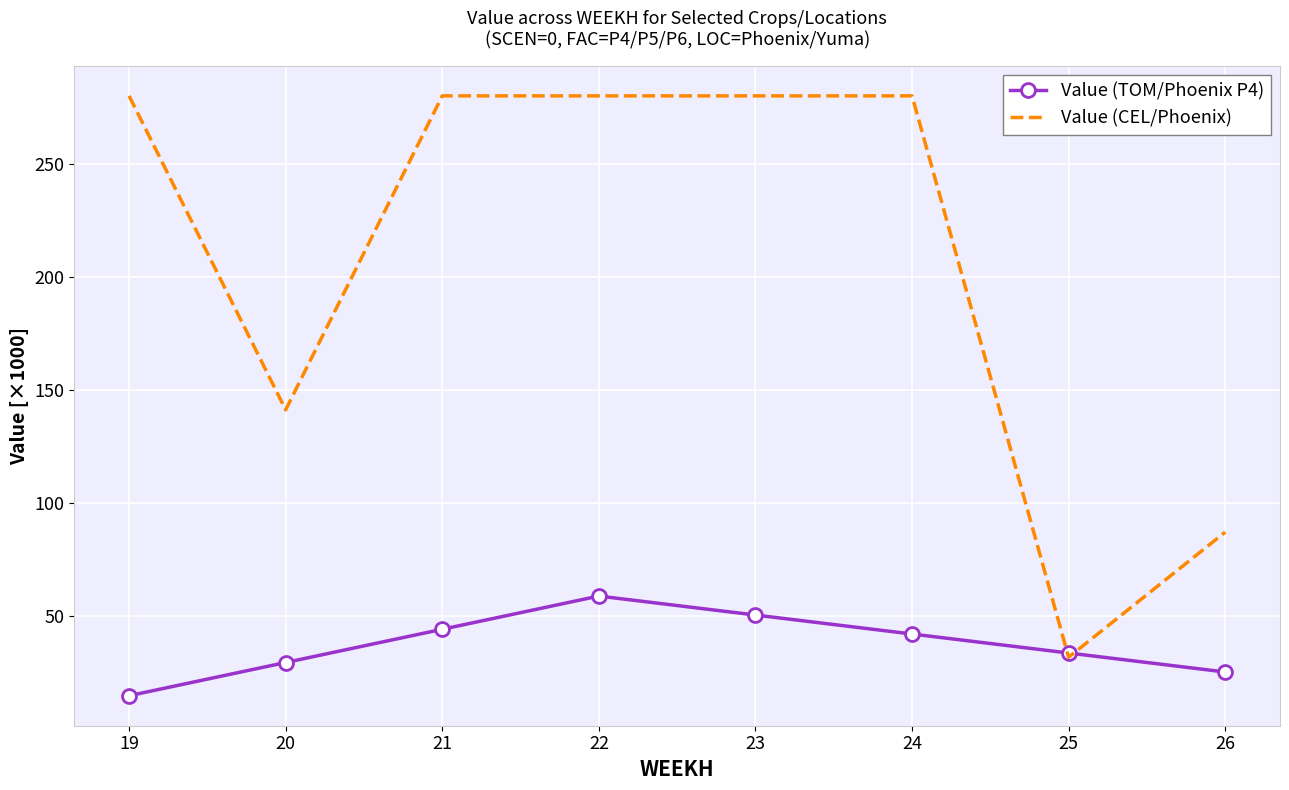

The value of Value (TOM/Phoenix P4) at 20 is 15.3. True or false?

False